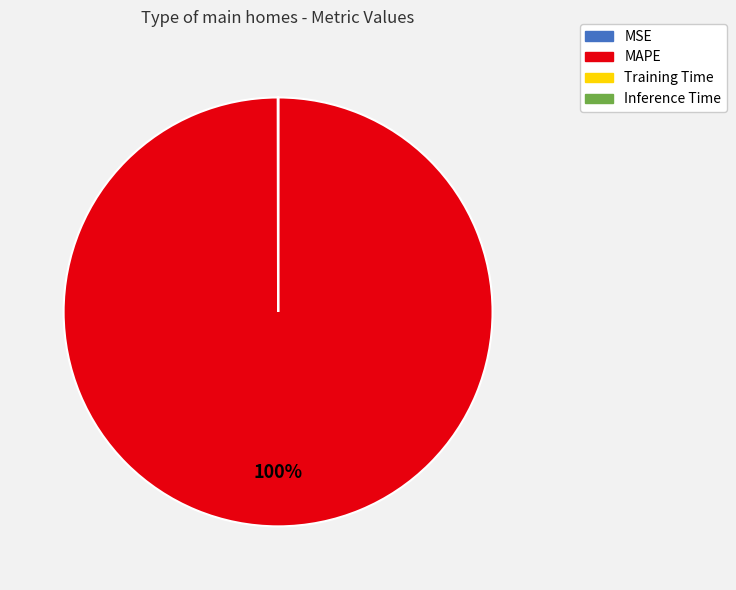

To the nearest percent, what is the difference between the largest and smallest slice percentages?

100%